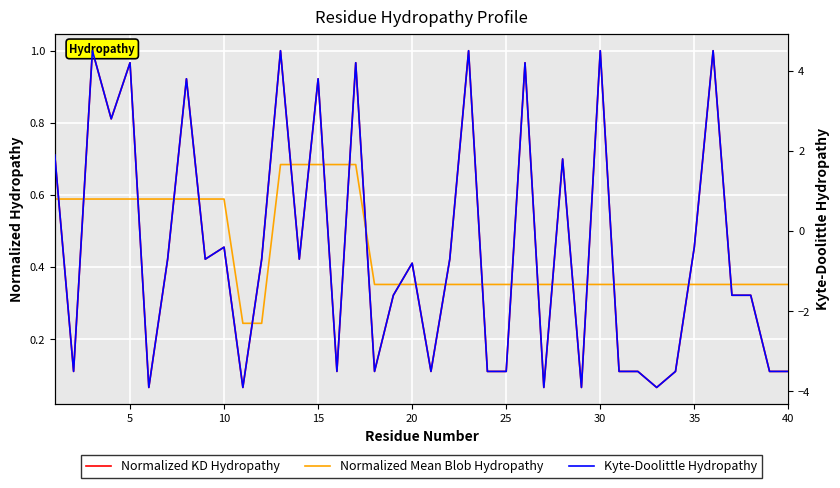

Which series has the largest range (max minus min)?

Kyte-Doolittle Hydropathy